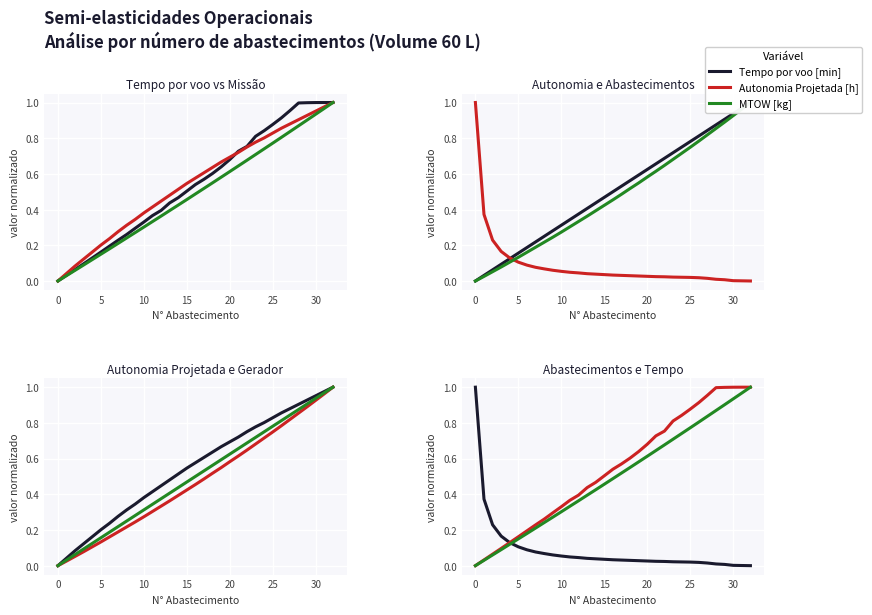

What is the value of the MTOW [kg] point at the 27th from the left?

0.8